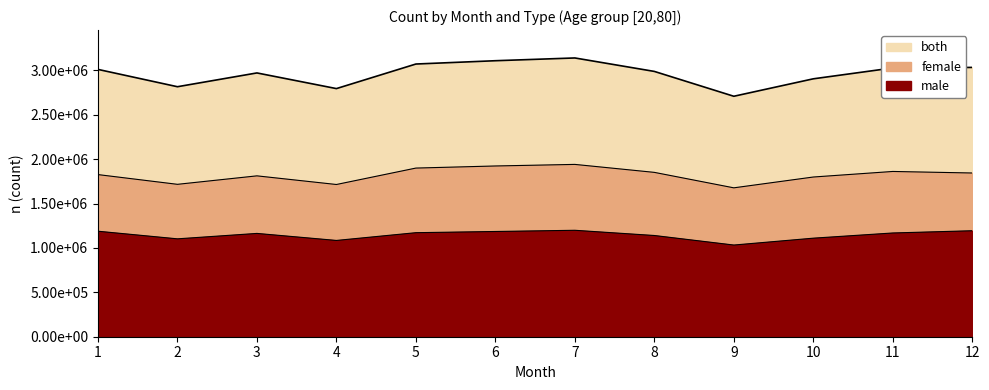

True or false: female and both intersect in this chart.

False